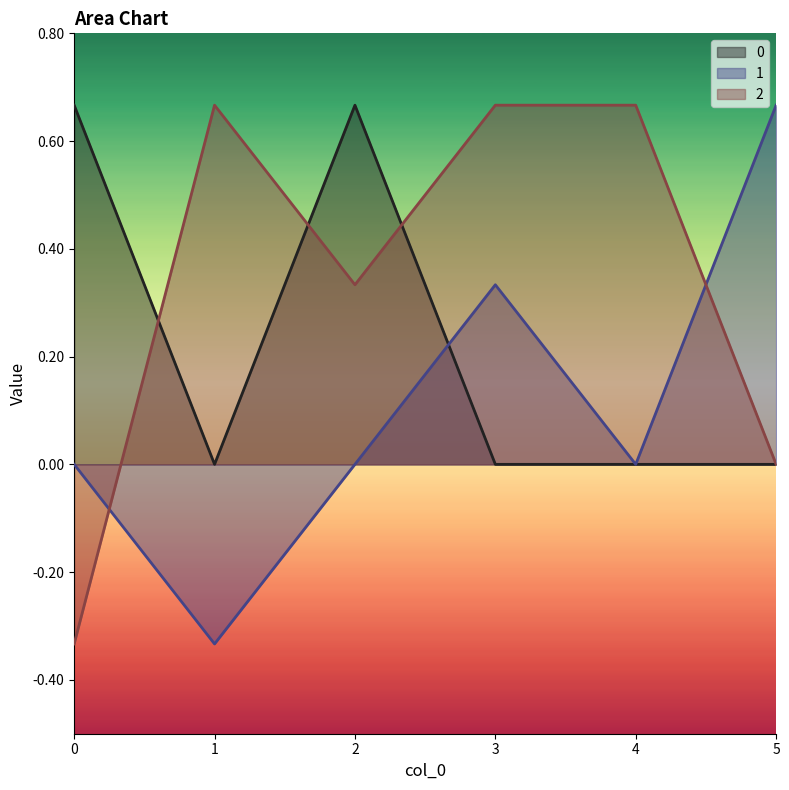

In 0, how many points are higher than both neighbors (excluding endpoints)?

1